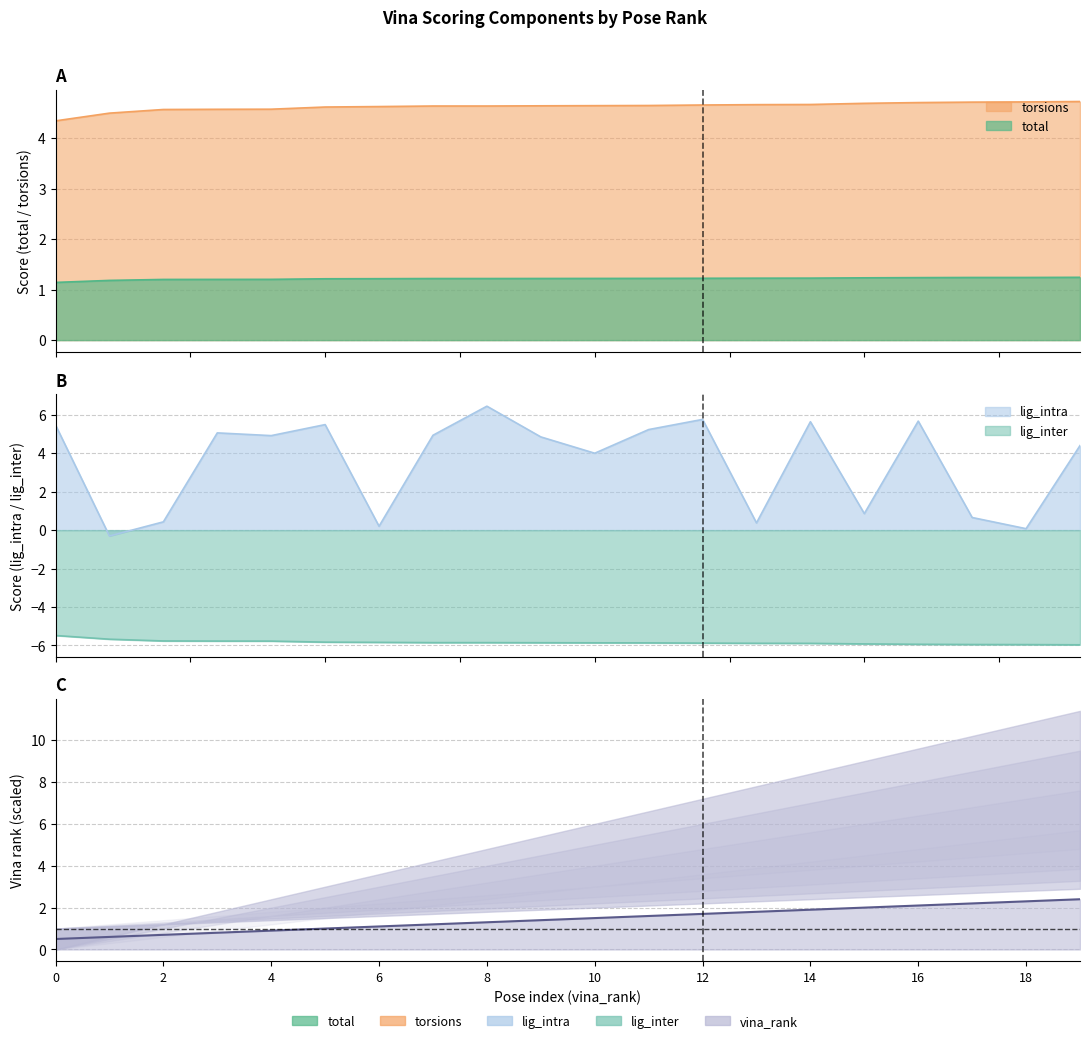

How many series are shown in this chart?

5